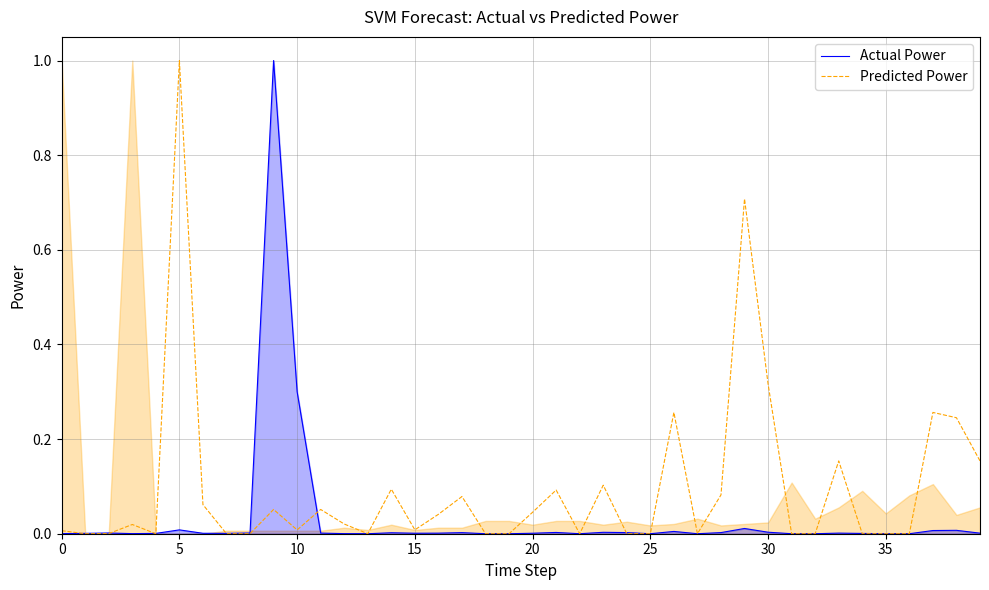

How many times do Actual Power and Predicted Power cross each other?

8